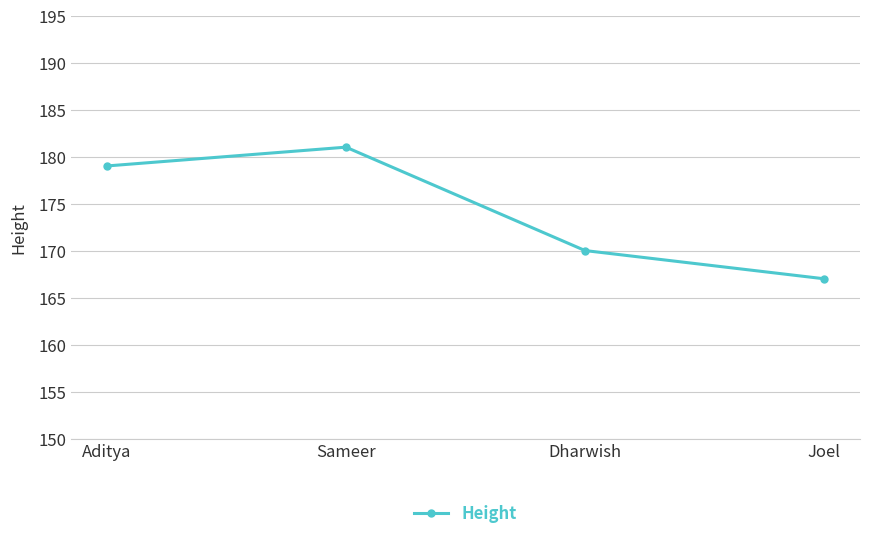

True or false: there are more than 0 points higher than both neighbors.

True